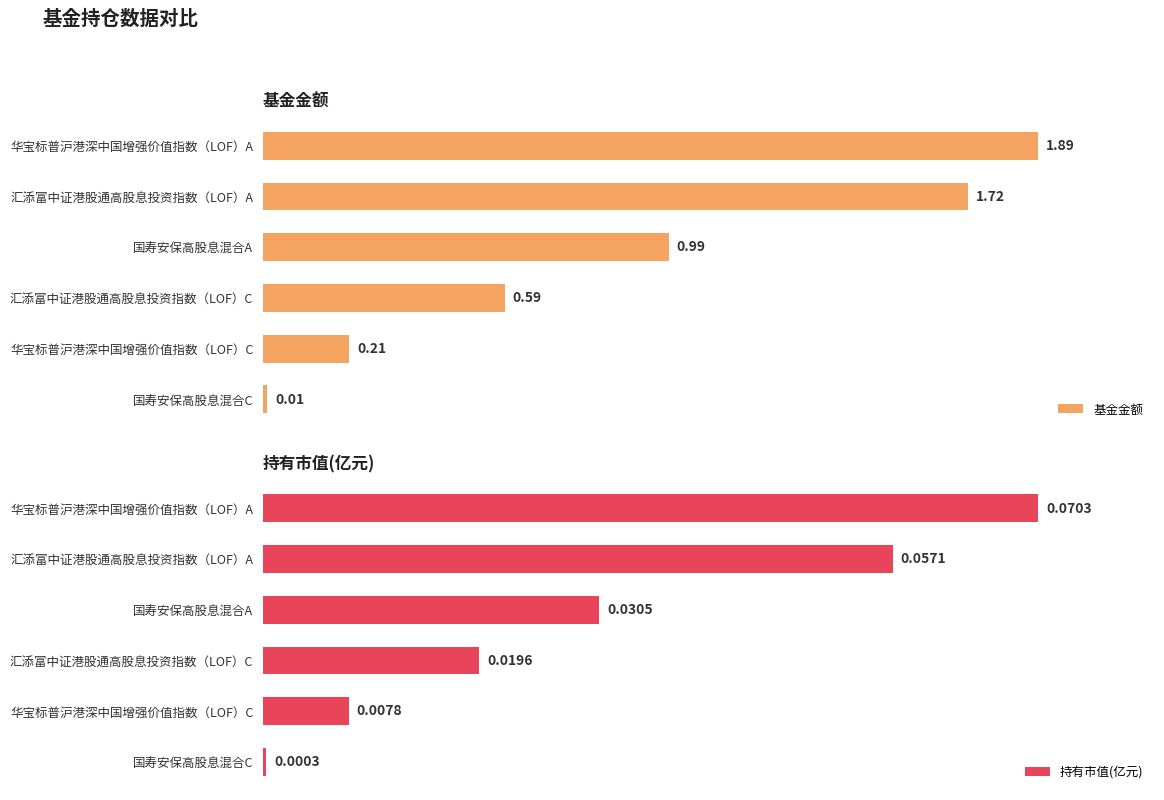

Are the bars horizontal?

Yes